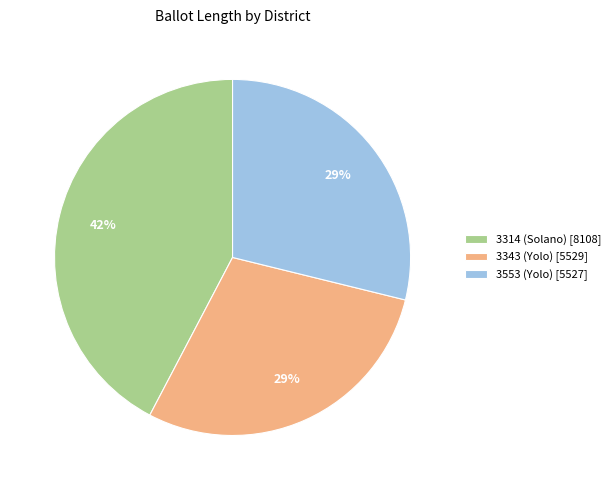

Does any single category account for the majority?

No